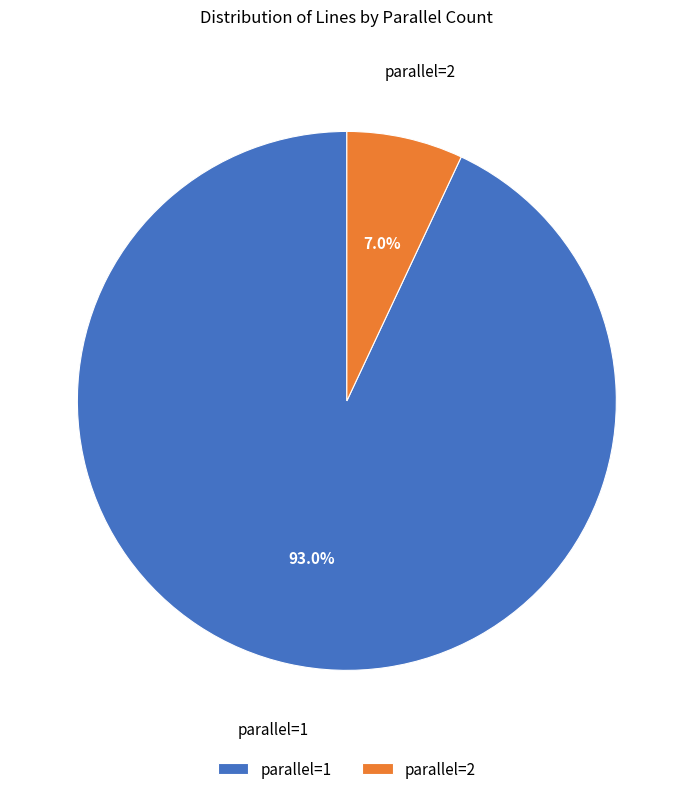

What is the total percentage of parallel=1 and parallel=2?

100.0%